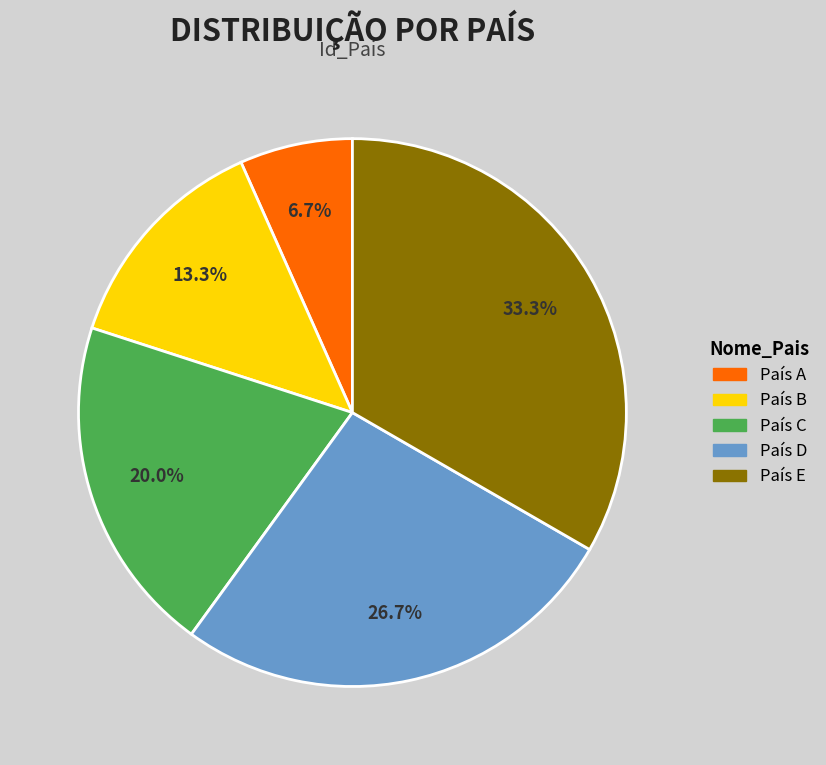

How many slices are in this pie chart?

5